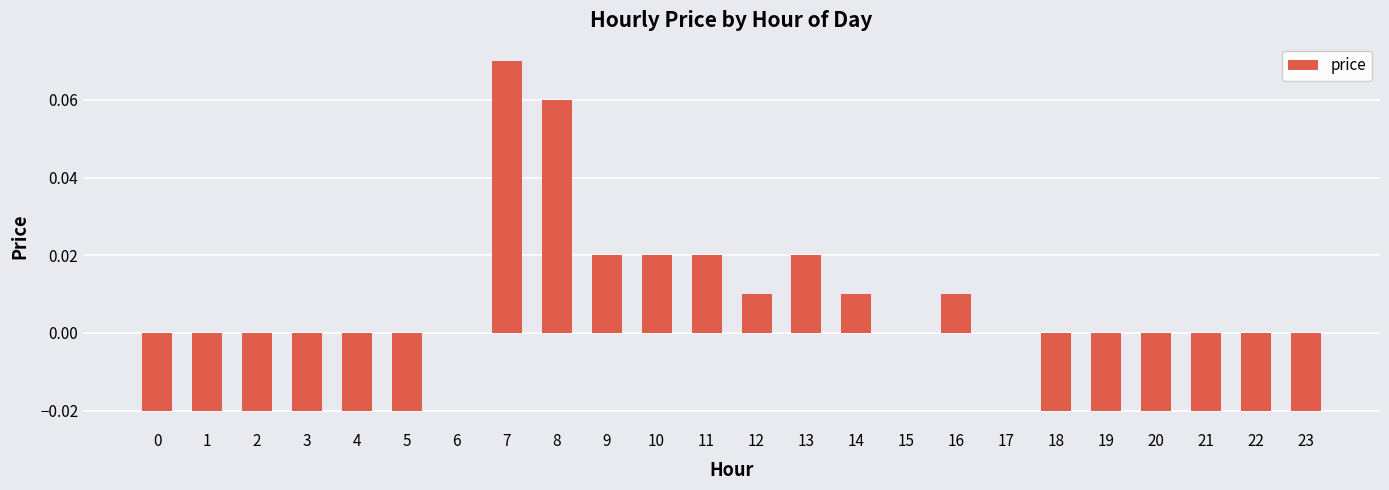

How many categories are shown in the chart?

24